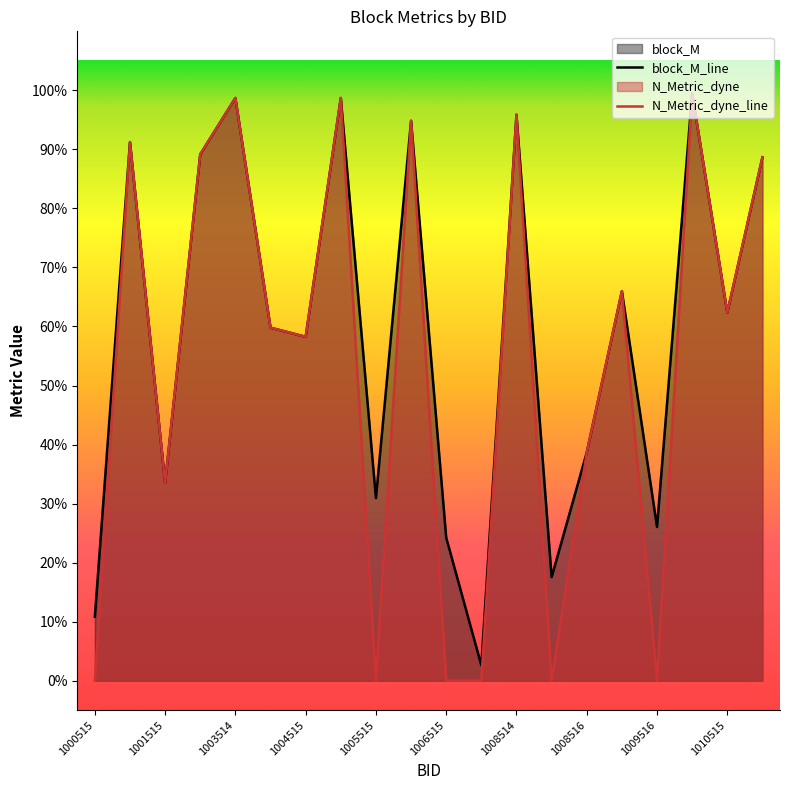

Reading right to left, transcribe all the data shown in this chart.

block_M: 0.9	0.6	1.0	0.3	0.7	0.4	0.2	1.0	0.0	0.2	0.9	0.3	1.0	0.6	0.6	1.0	0.9	0.3	0.9	0.1
N_Metric_dyne: 0.9	0.6	1.0	0.0	0.7	0.4	0.0	1.0	0.0	0.0	0.9	0.0	1.0	0.6	0.6	1.0	0.9	0.3	0.9	0.0